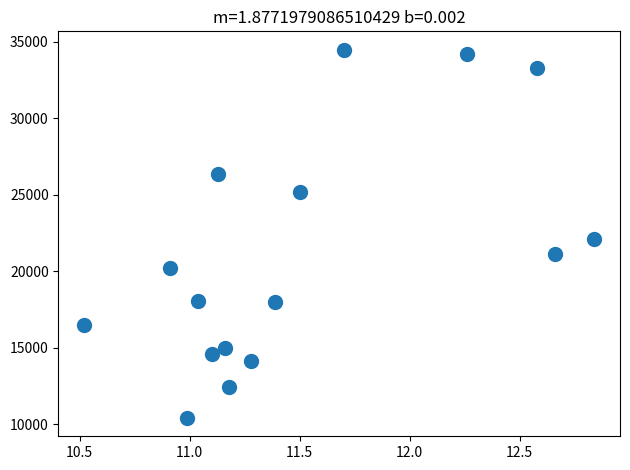

What is the range of Y values (max minus min)?

24049